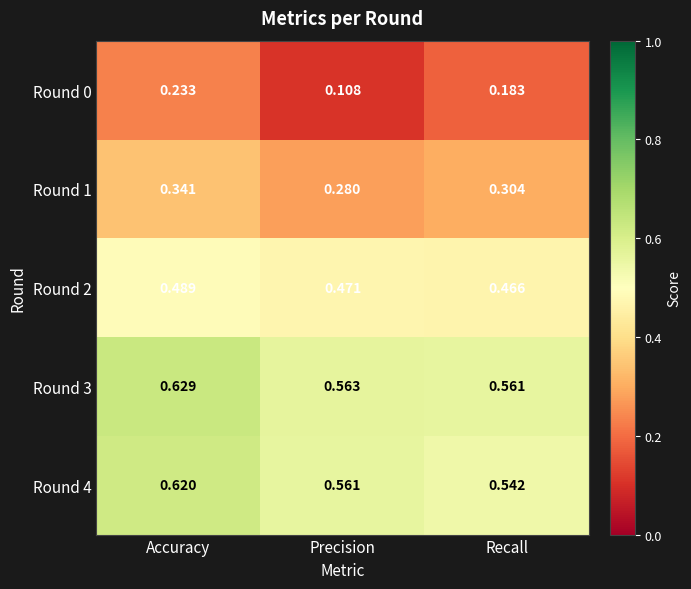

Which series has the largest range (max minus min)?

Round 0